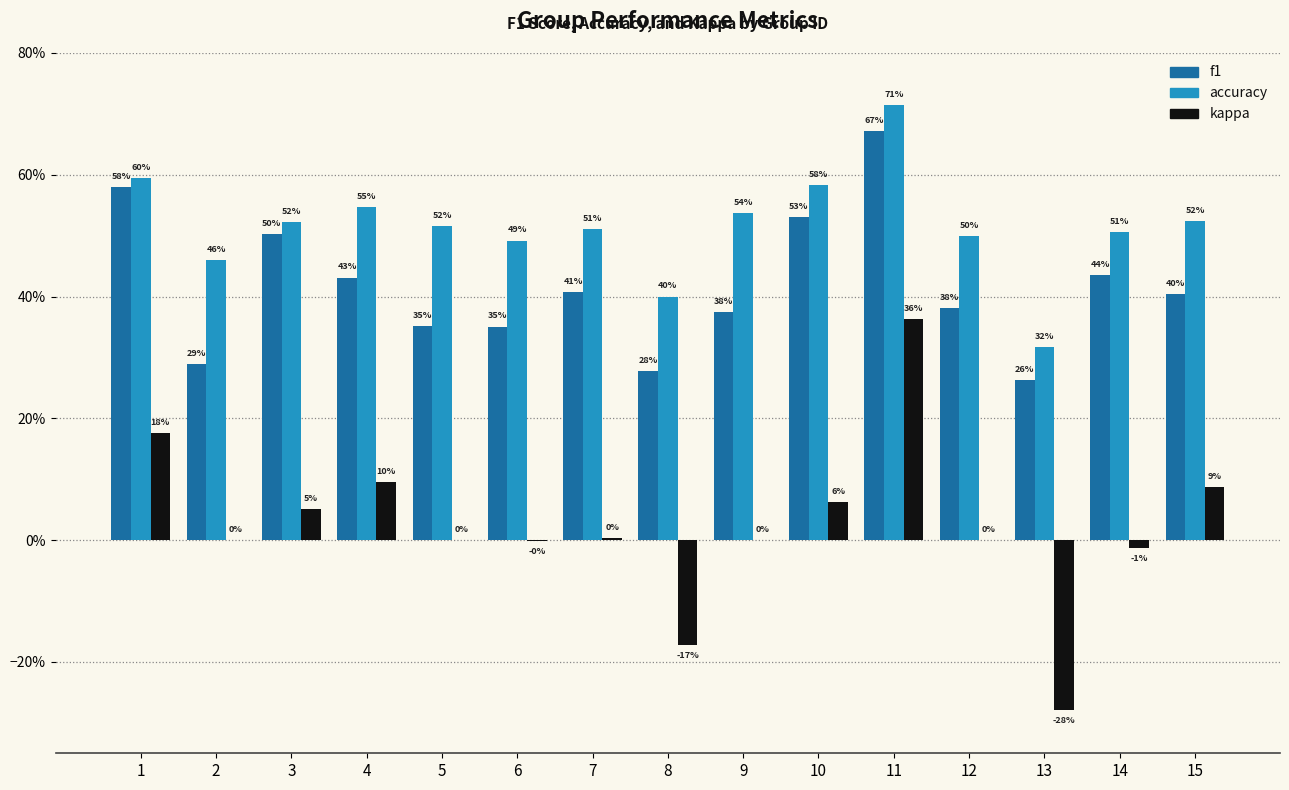

What are all the series names shown in the legend?

f1, accuracy, kappa